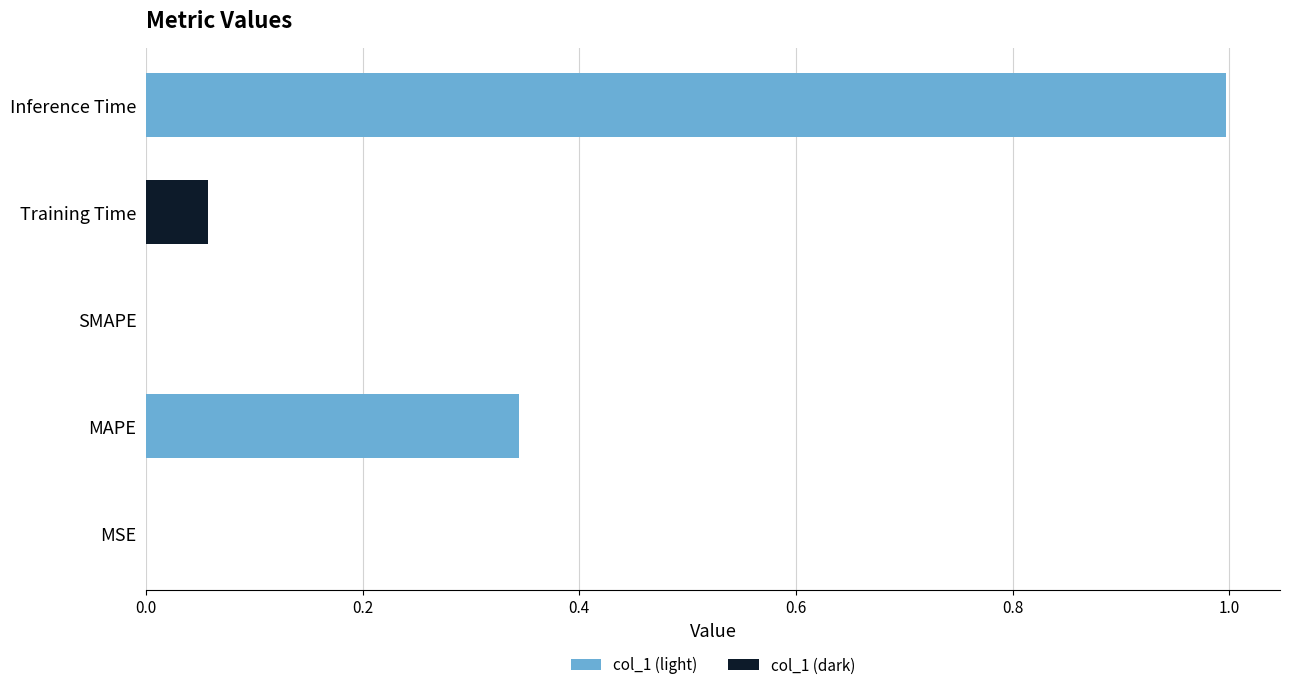

The chart shows a value of 0.0 at SMAPE. True or false?

True